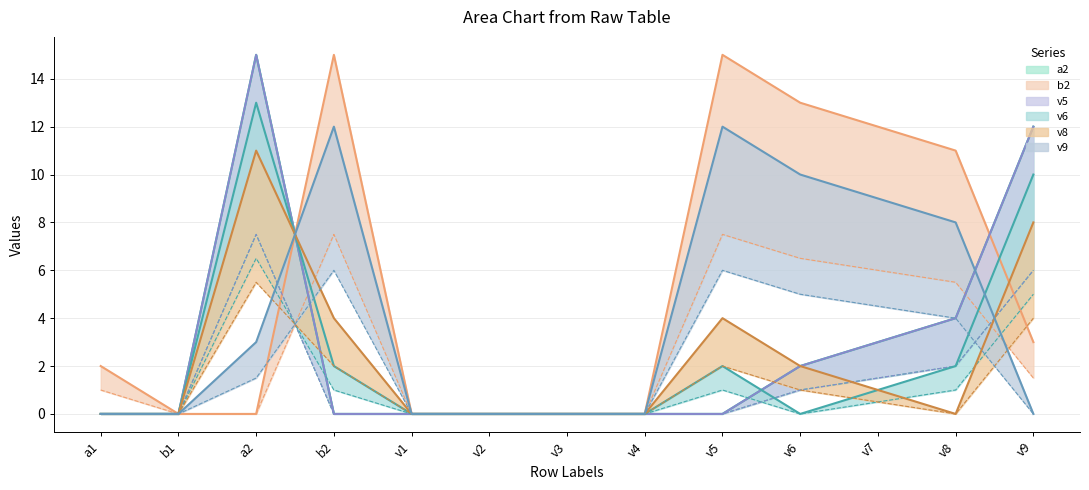

How many points are higher than both their immediate neighbors (excluding endpoints)?

2